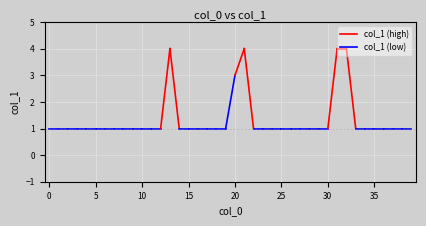

What is the value of the 6th point from the left?

1